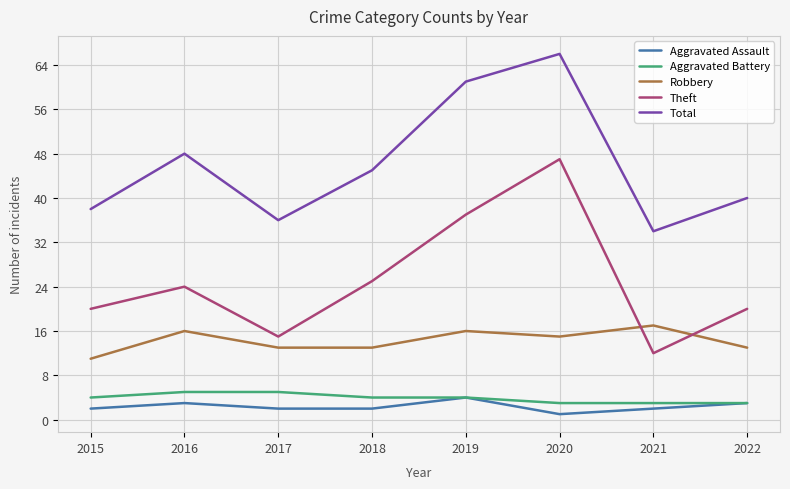

The Robbery series shows 7 at 2018. True or false?

False